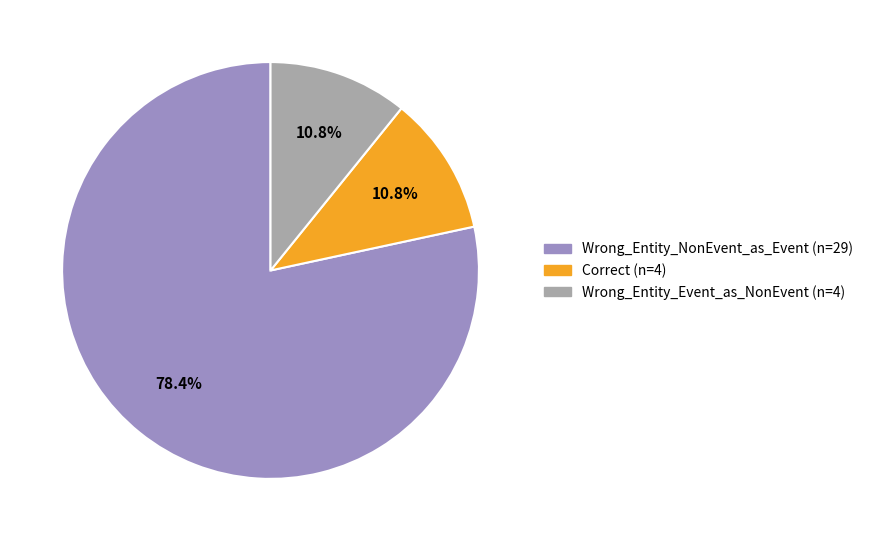

Does Wrong_Entity_Event_as_NonEvent account for over 50% of the chart?

No